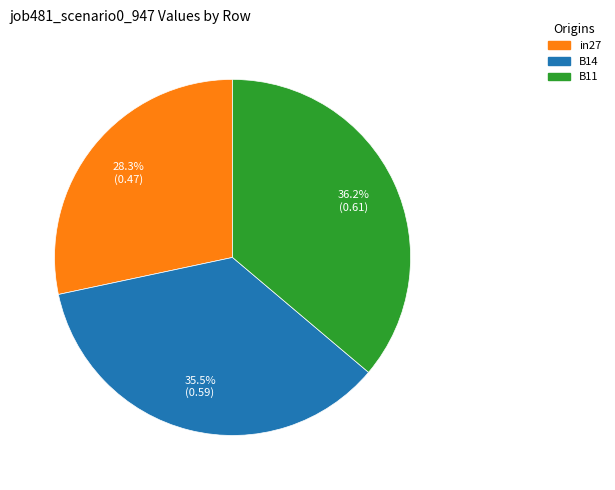

What is the largest slice in the pie chart?

B11